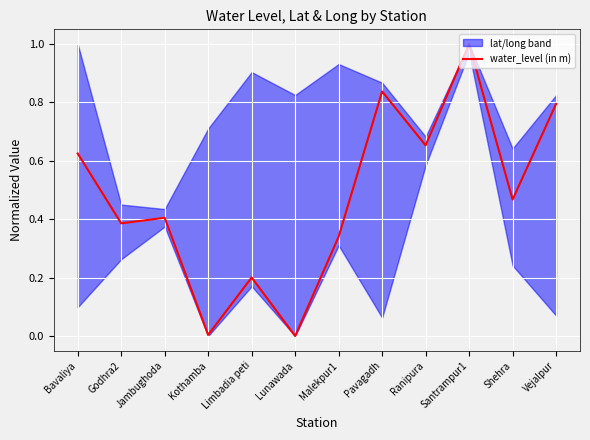

What is the change in value from Bavaliya to Vejalpur?

+0.2